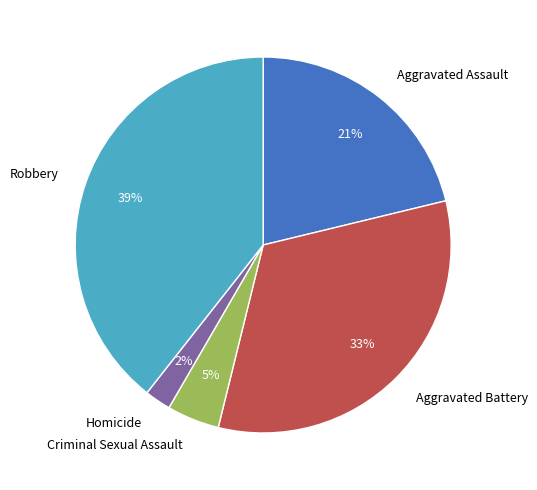

To the nearest percent, what is the combined percentage of Aggravated Assault and Aggravated Battery?

54%